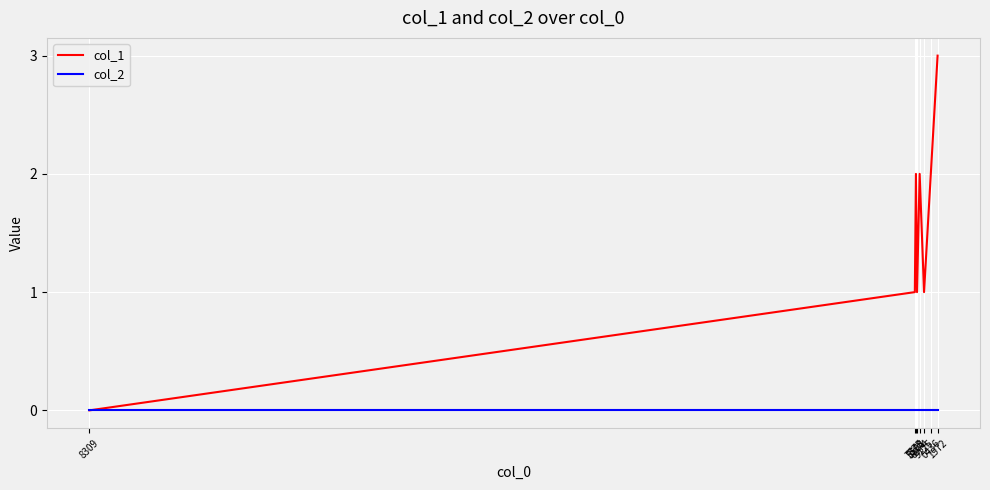

What are all the series names shown in the legend?

col_1, col_2